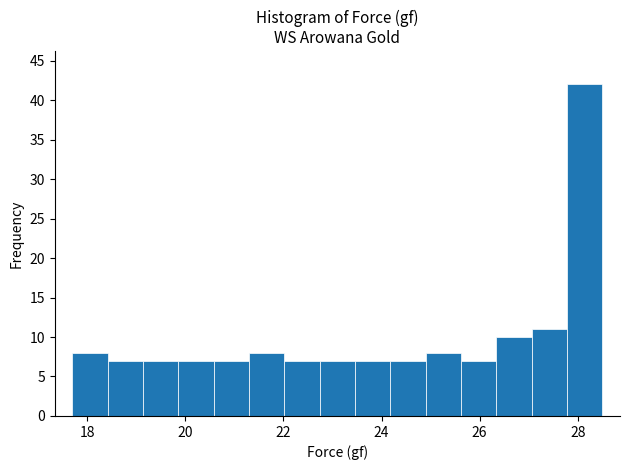

Around what value on the x-axis is the tallest bar? Give the approximate position of its centre, as read against the axis.

28.2